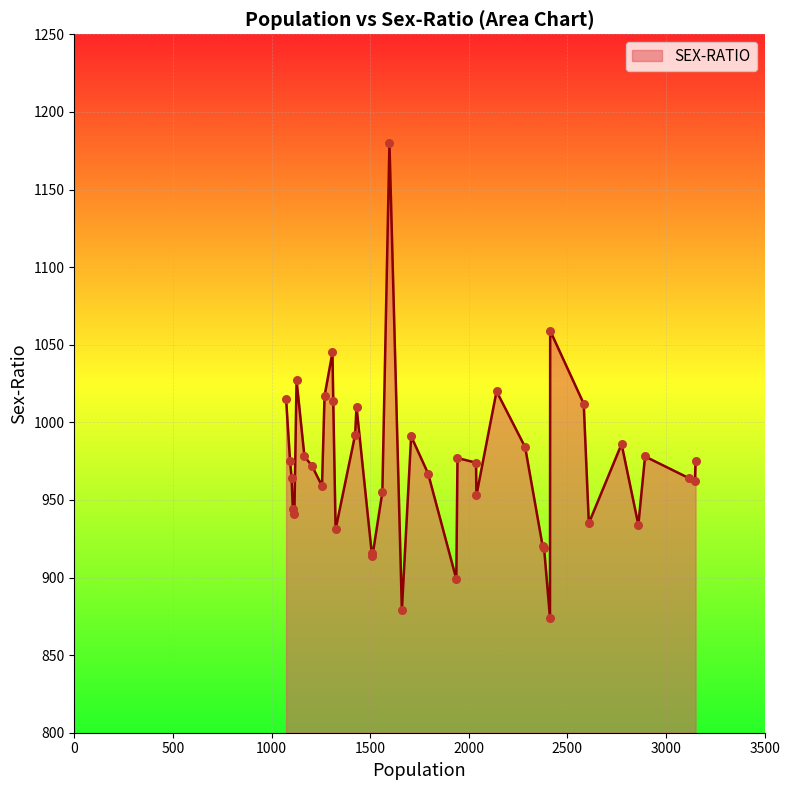

What is the maximum value shown in the chart?

1180